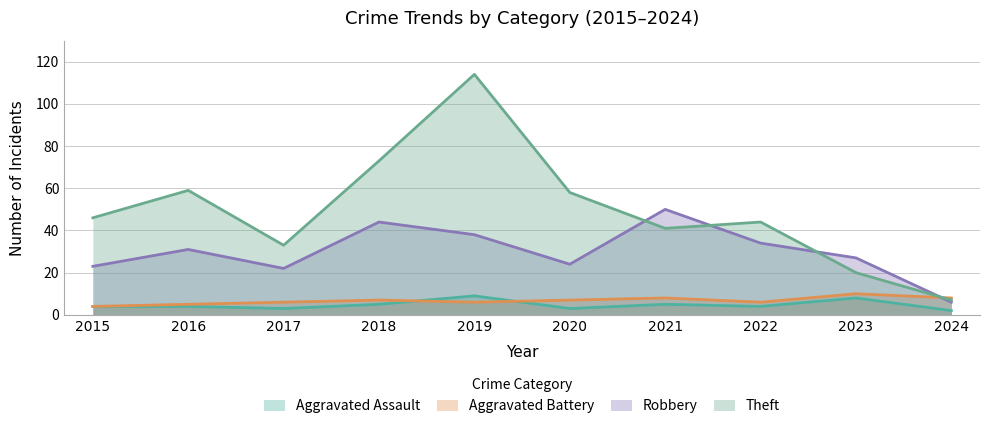

Which series ends up on top after the final intersection of Aggravated Battery and Theft?

Aggravated Battery